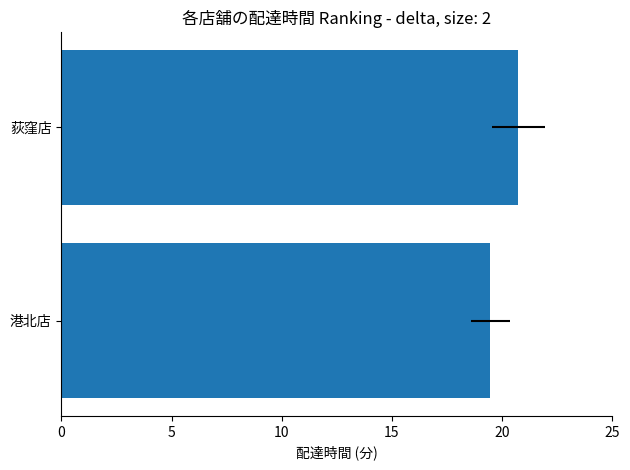

How many values are between 19 and 20?

1